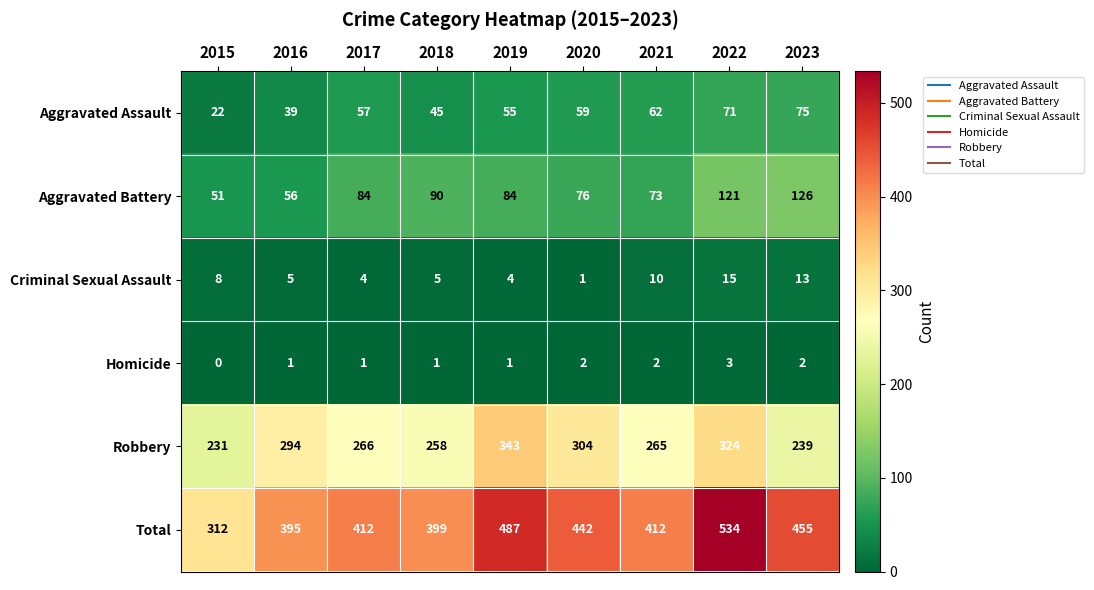

What is the total value across all series at 2018?

798